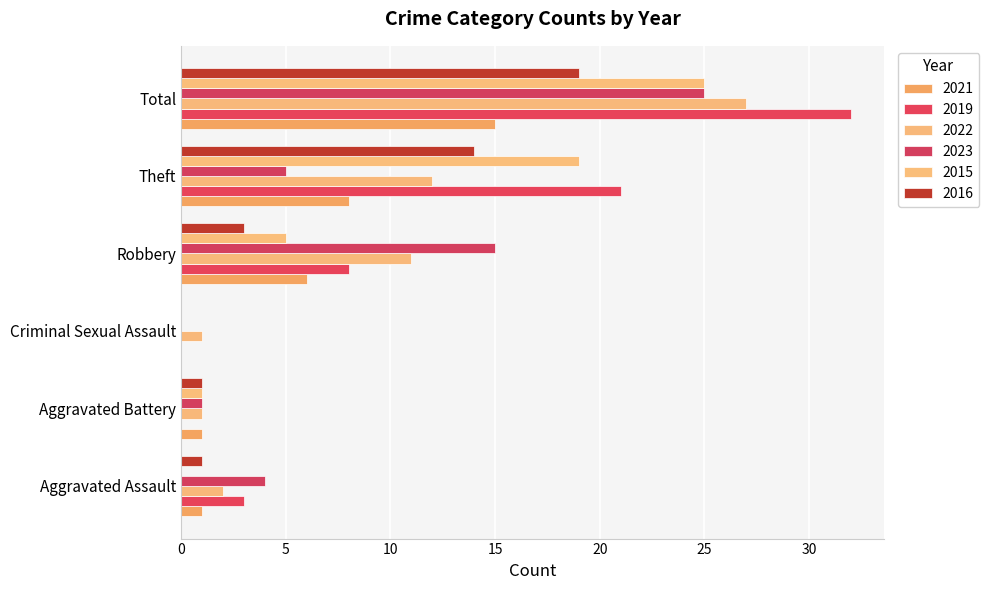

What are all the series names shown in the legend?

2021, 2019, 2022, 2023, 2015, 2016